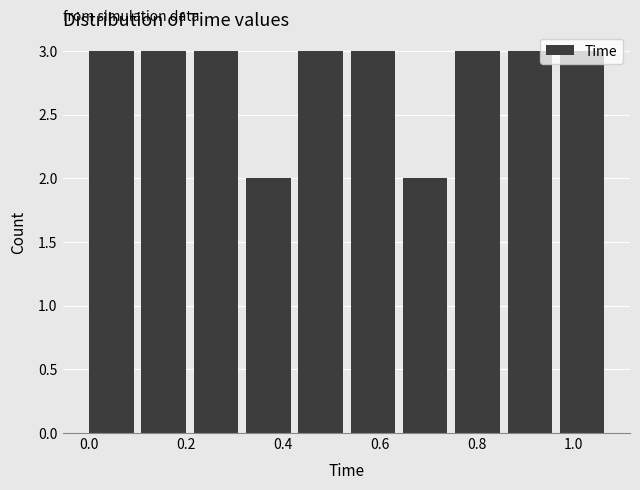

Reading left to right, transcribe this chart: for each bar, give the range it covers on the x-axis and its height. Neither the bar edges nor the heights are printed on the chart, so give them approximately, as read against the axes.

0.000 to 0.108: 3
0.108 to 0.216: 3
0.216 to 0.324: 3
0.324 to 0.432: 2
0.432 to 0.540: 3
0.540 to 0.648: 3
0.648 to 0.756: 2
0.756 to 0.864: 3
0.864 to 0.972: 3
0.972 to 1.080: 3